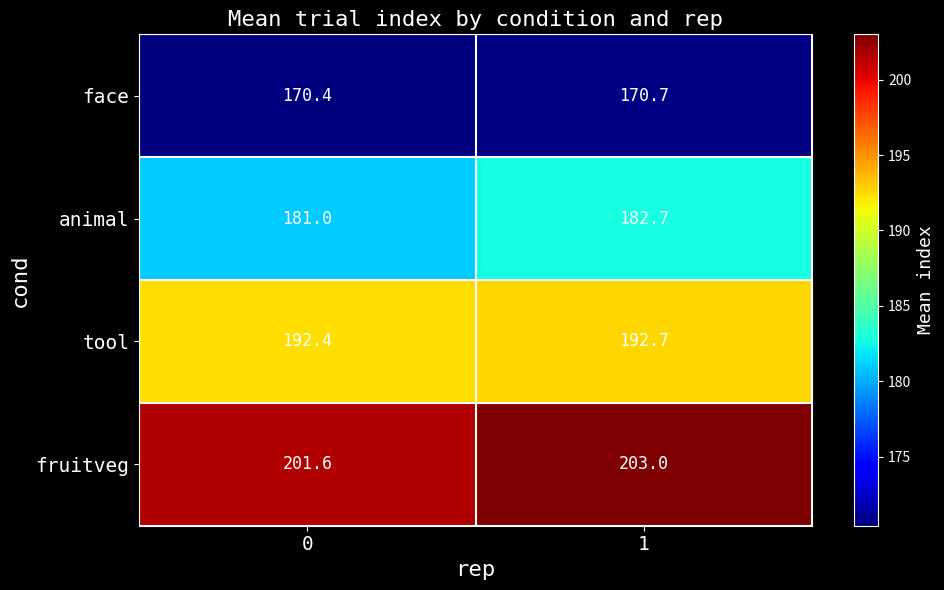

Rank the series at 0 from highest to lowest value.

fruitveg, tool, animal, face